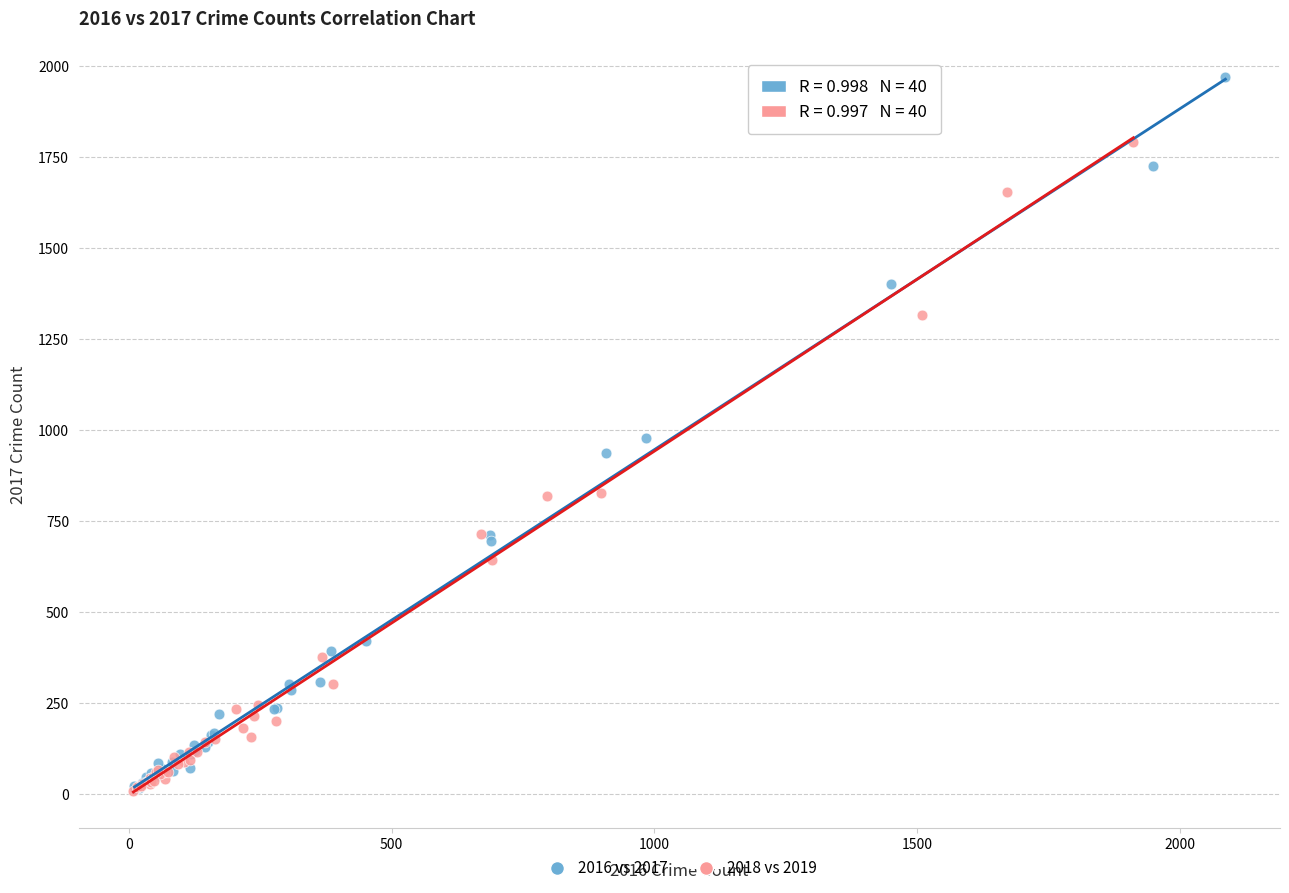

What are all the series names shown in the legend?

2016 vs 2017, 2018 vs 2019